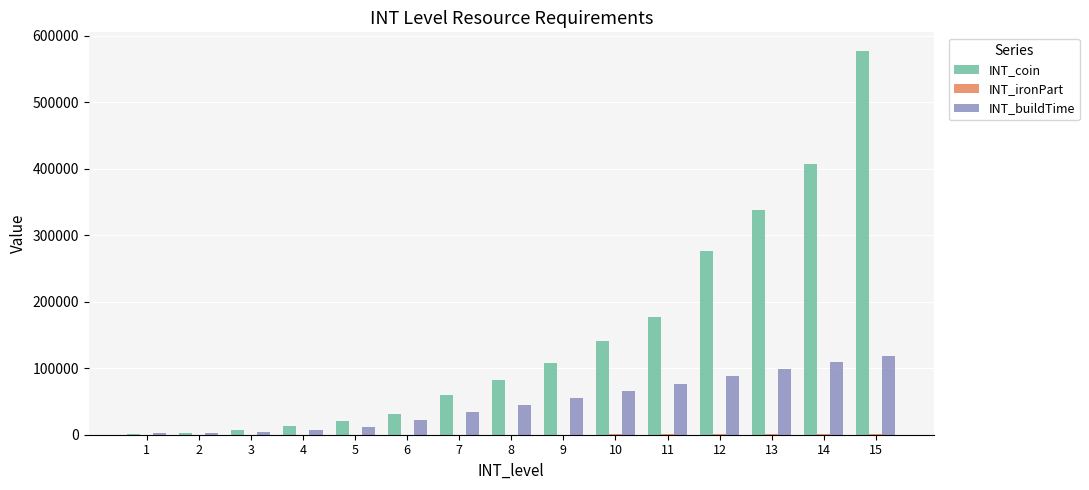

How many categories are shown in the chart?

15